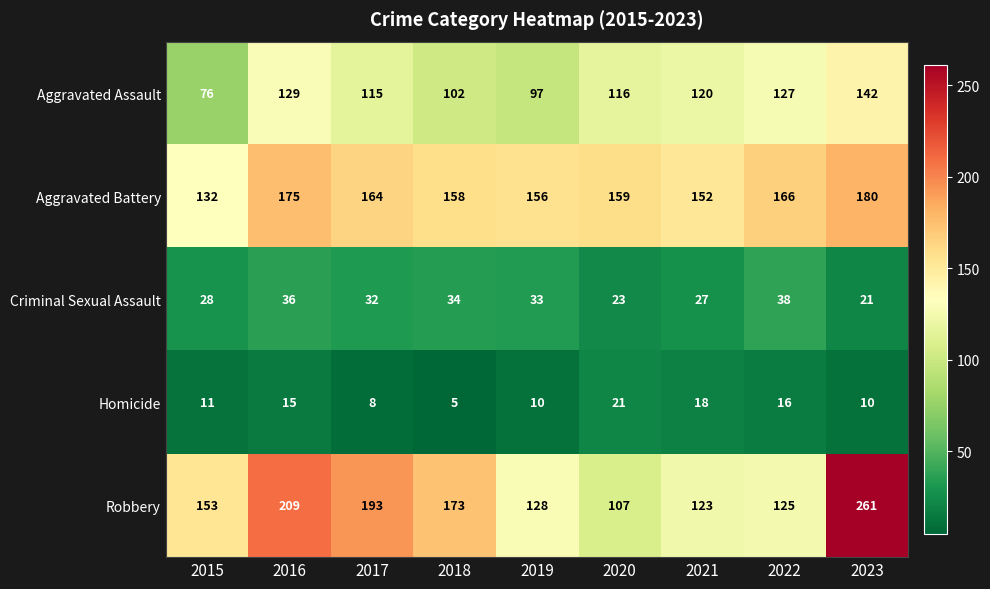

The value of Robbery at 2015 is 153. True or false?

True